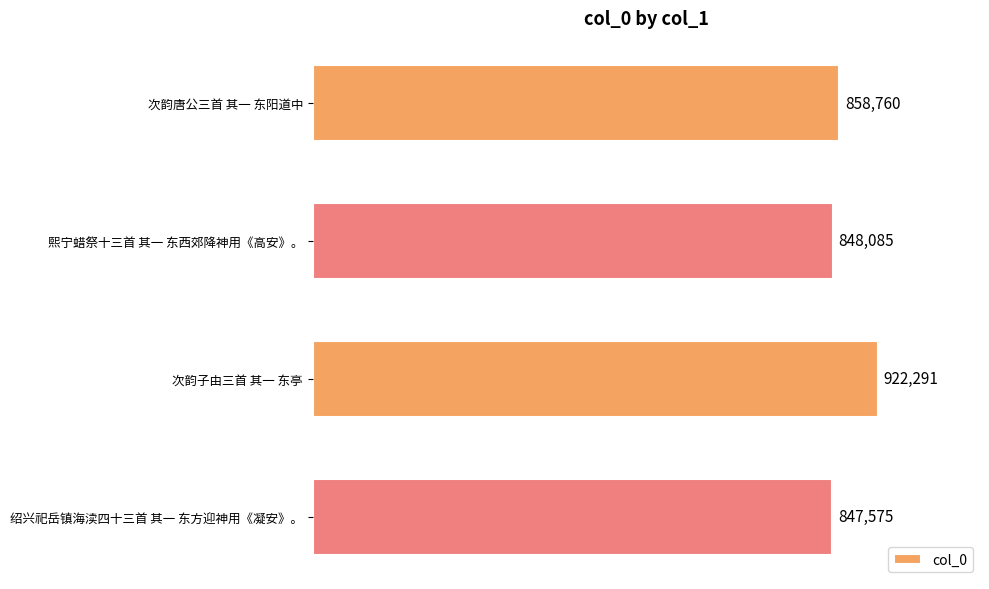

List the labels in order of value, smallest first.

绍兴祀岳镇海渎四十三首 其一 东方迎神用《凝安》。, 熙宁蜡祭十三首 其一 东西郊降神用《高安》。, 次韵唐公三首 其一 东阳道中, 次韵子由三首 其一 东亭